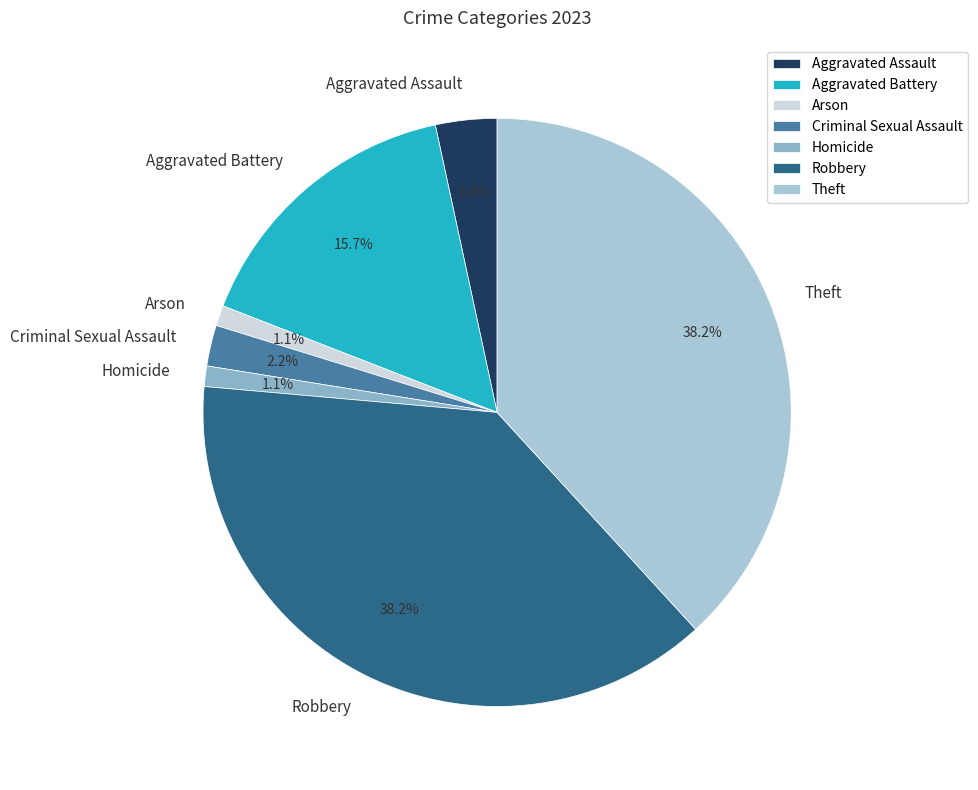

Is there a majority slice in this chart?

No